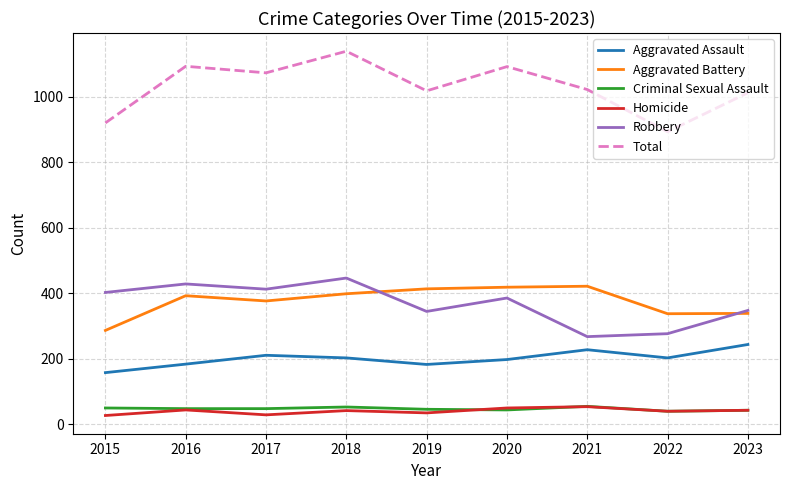

The value of Aggravated Battery at 2021 is 94. True or false?

False